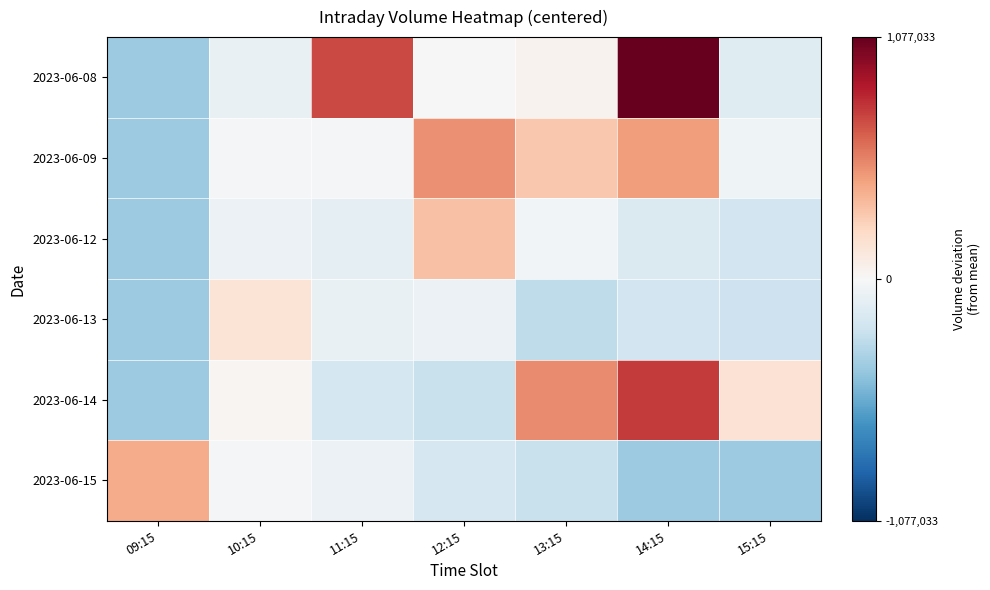

Which category has the lowest value across all series?

09:15